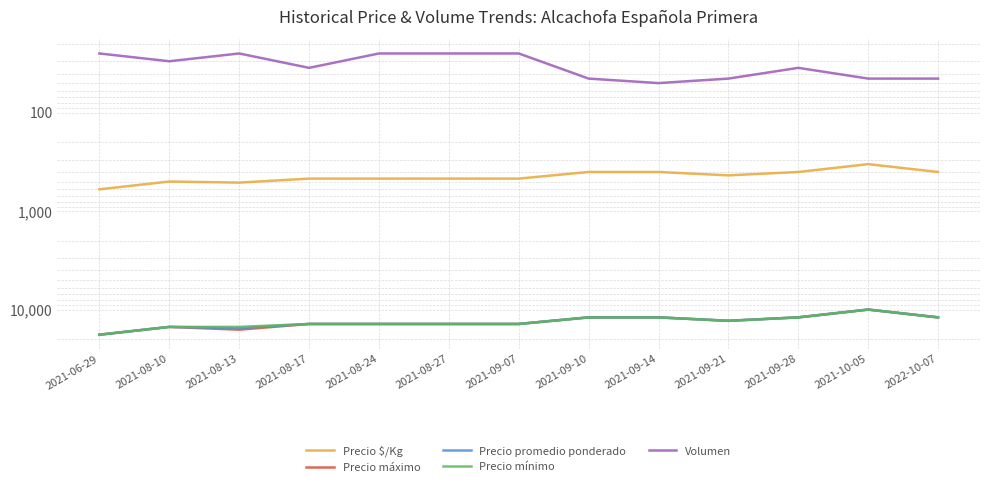

Reading right to left, what are all the values shown in this chart?

Precio $/Kg: 2022-10-07=400	2021-10-05=333	2021-09-28=400	2021-09-21=433	2021-09-14=400	2021-09-10=400	2021-09-07=467	2021-08-27=467	2021-08-24=467	2021-08-17=467	2021-08-13=513	2021-08-10=500	2021-06-29=600
Precio máximo: 2022-10-07=12000	2021-10-05=10000	2021-09-28=12000	2021-09-21=13000	2021-09-14=12000	2021-09-10=12000	2021-09-07=14000	2021-08-27=14000	2021-08-24=14000	2021-08-17=14000	2021-08-13=16000	2021-08-10=15000	2021-06-29=18000
Precio promedio ponderado: 2022-10-07=12000	2021-10-05=10000	2021-09-28=12000	2021-09-21=13000	2021-09-14=12000	2021-09-10=12000	2021-09-07=14000	2021-08-27=14000	2021-08-24=14000	2021-08-17=14000	2021-08-13=15400	2021-08-10=15000	2021-06-29=18000
Precio mínimo: 2022-10-07=12000	2021-10-05=10000	2021-09-28=12000	2021-09-21=13000	2021-09-14=12000	2021-09-10=12000	2021-09-07=14000	2021-08-27=14000	2021-08-24=14000	2021-08-17=14000	2021-08-13=15000	2021-08-10=15000	2021-06-29=18000
Volumen: 2022-10-07=45	2021-10-05=45	2021-09-28=35	2021-09-21=45	2021-09-14=50	2021-09-10=45	2021-09-07=25	2021-08-27=25	2021-08-24=25	2021-08-17=35	2021-08-13=25	2021-08-10=30	2021-06-29=25